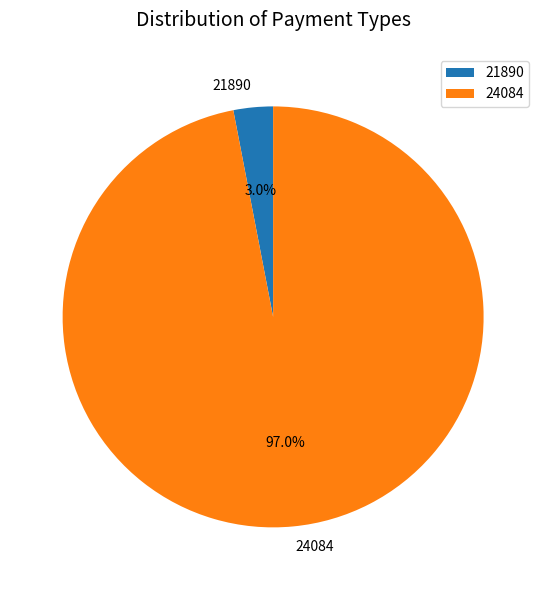

The 21890 slice represents 3% of the pie. True or false?

True